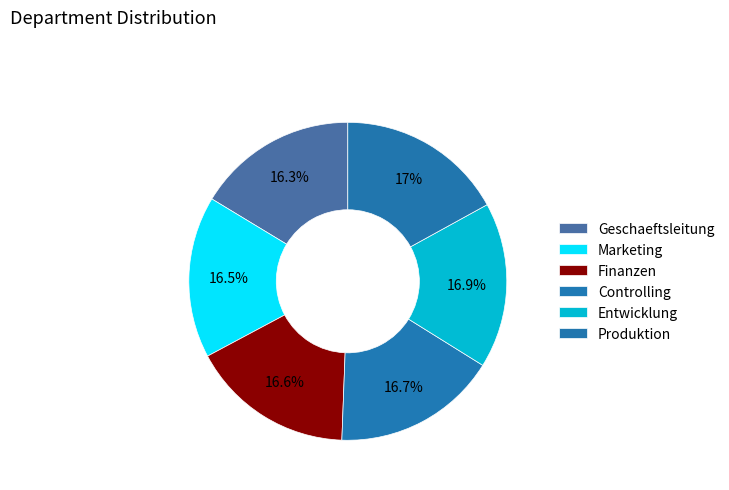

How many segments does this pie chart have?

6